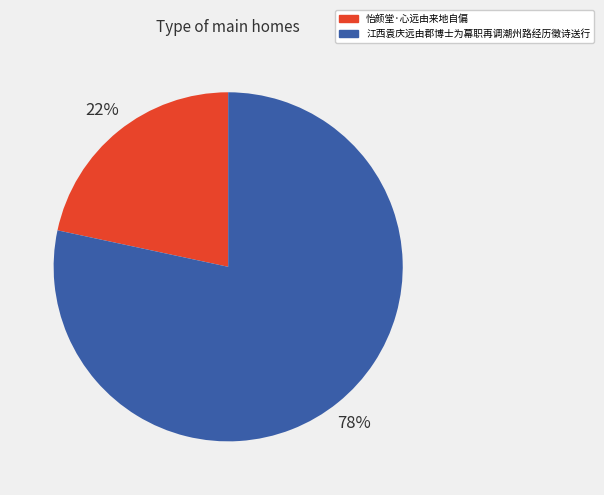

To the nearest percent, what is the average slice percentage?

50%